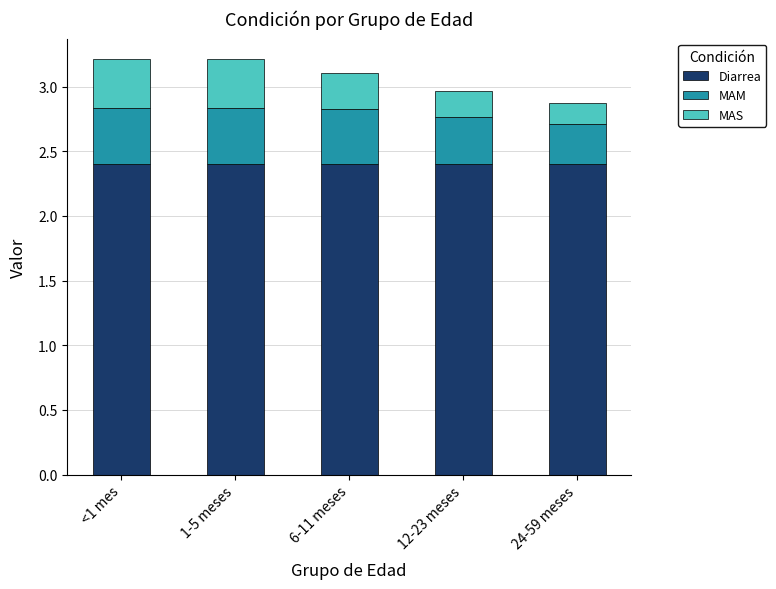

What is the average value of the Diarrea series?

2.4